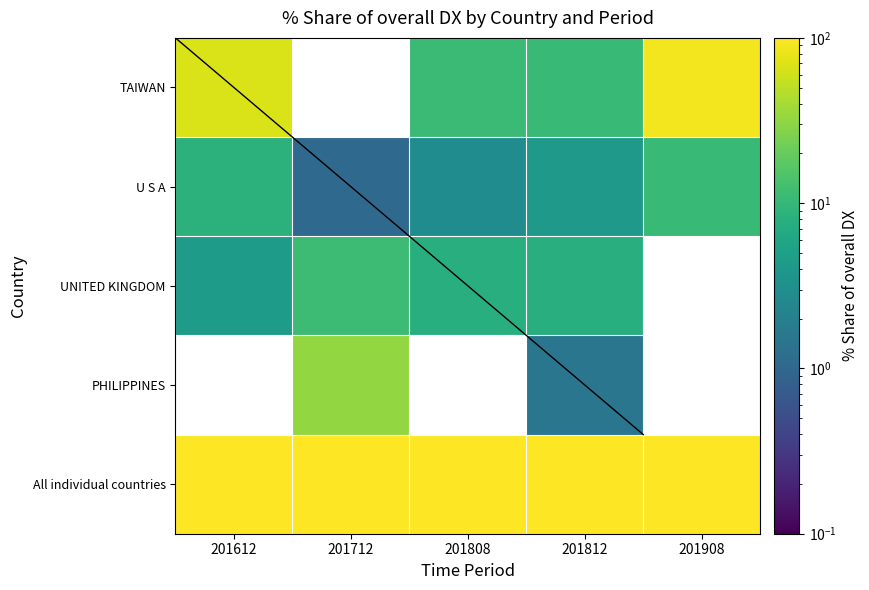

What is the maximum value for All individual countries?

100.0